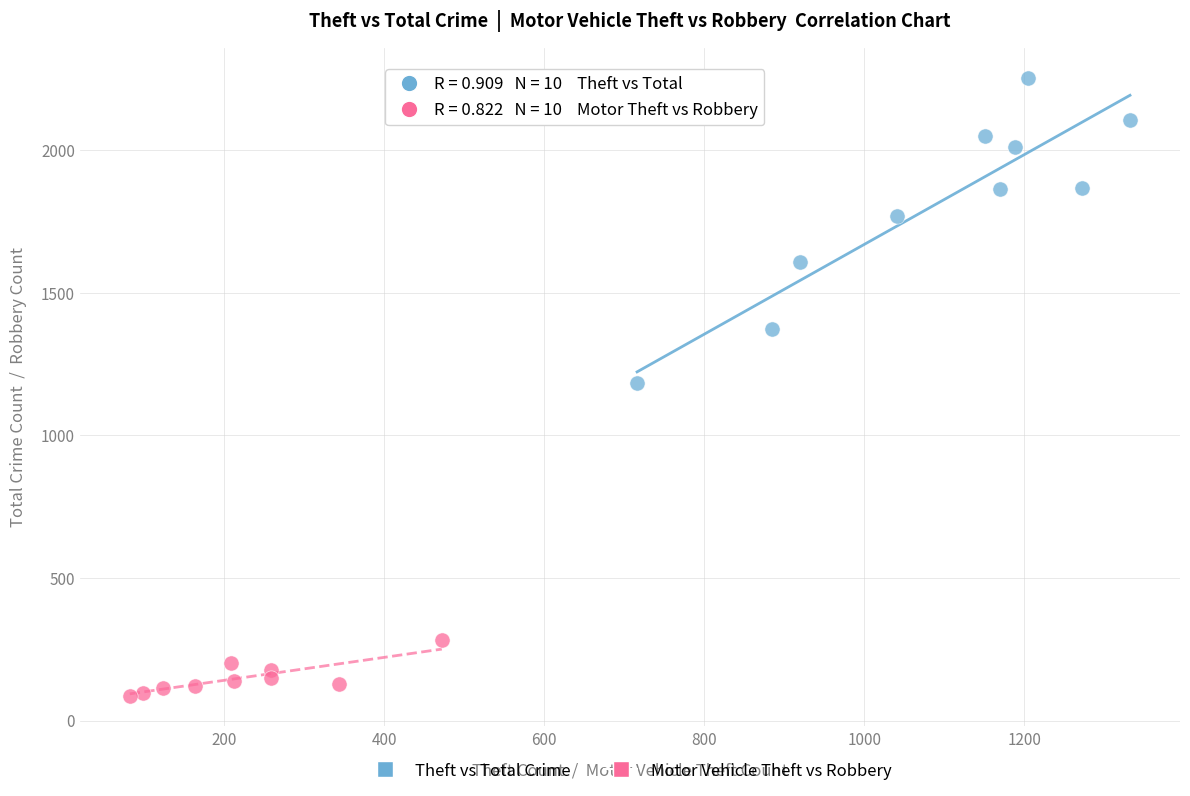

What are all the series names shown in the legend?

Theft vs Total Crime, Motor Vehicle Theft vs Robbery